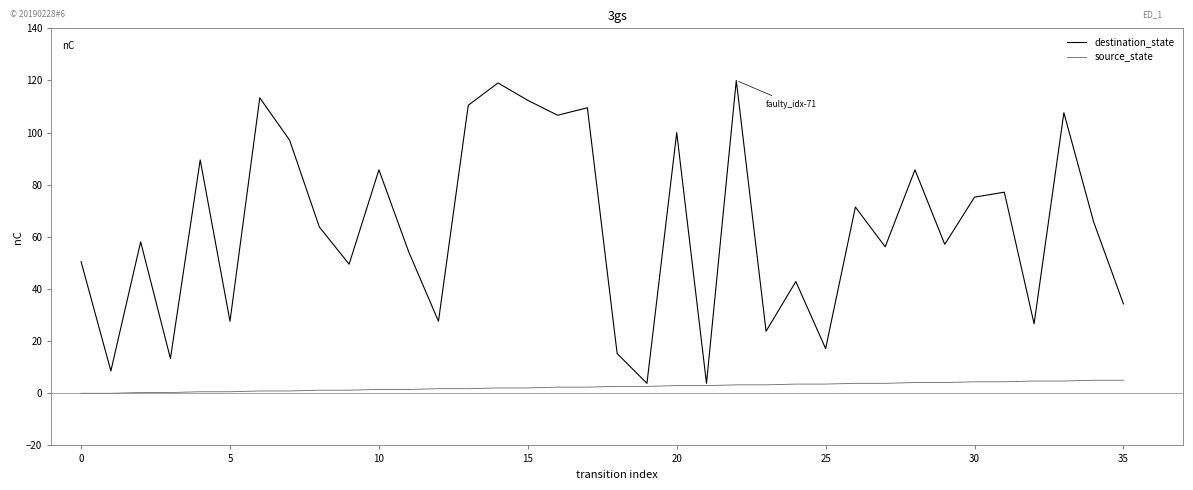

Which series has the largest total across all categories?

destination_state